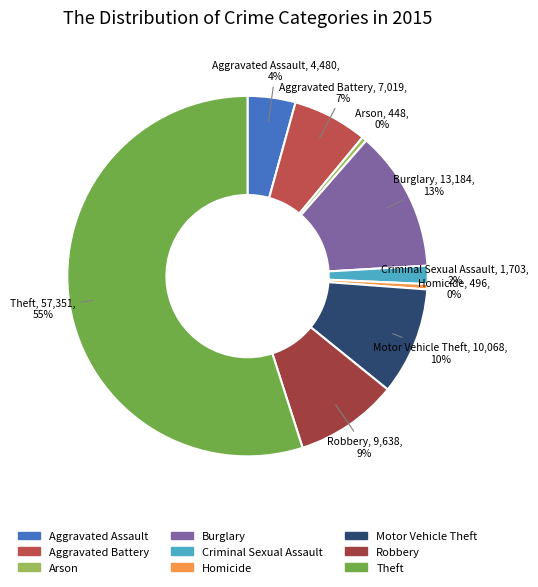

The Aggravated Battery slice represents 1% of the pie. True or false?

False